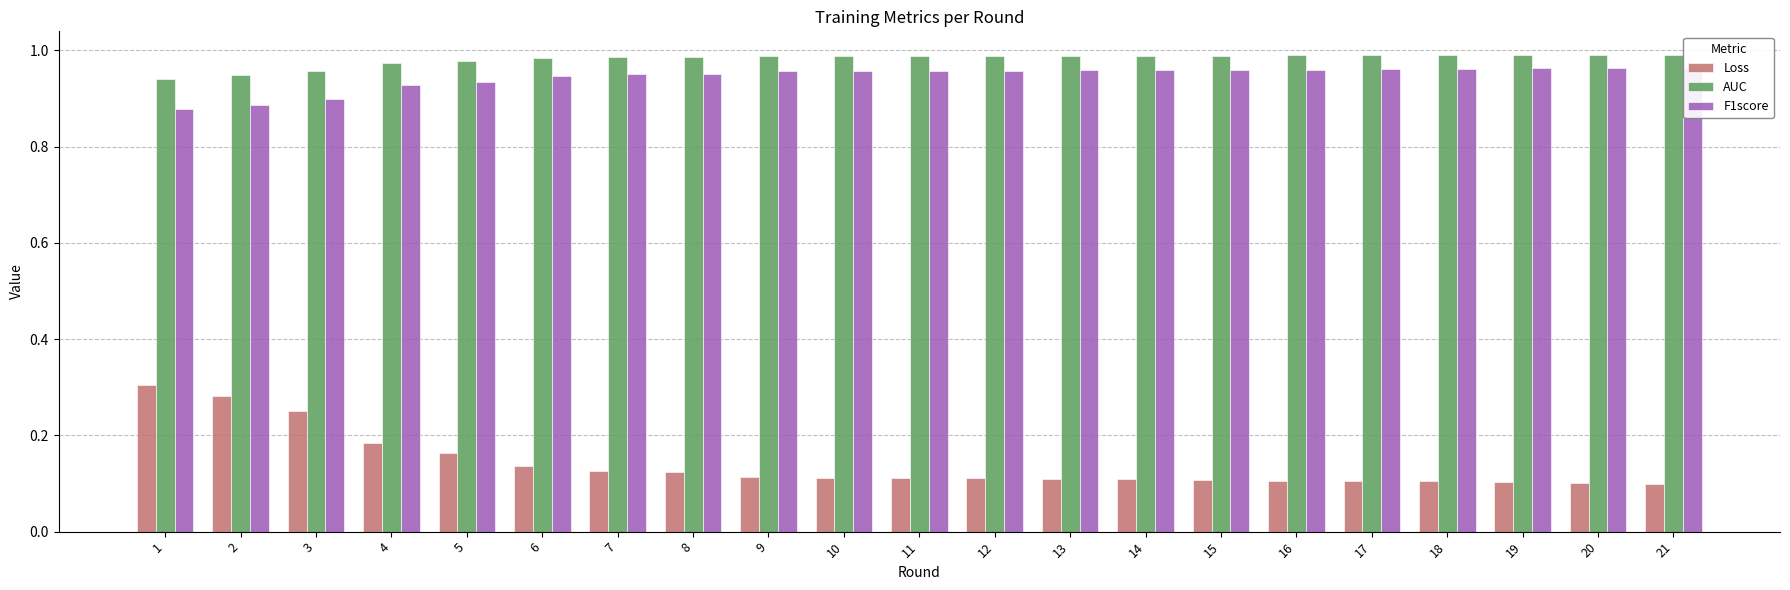

Which series has the widest spread of values?

Loss